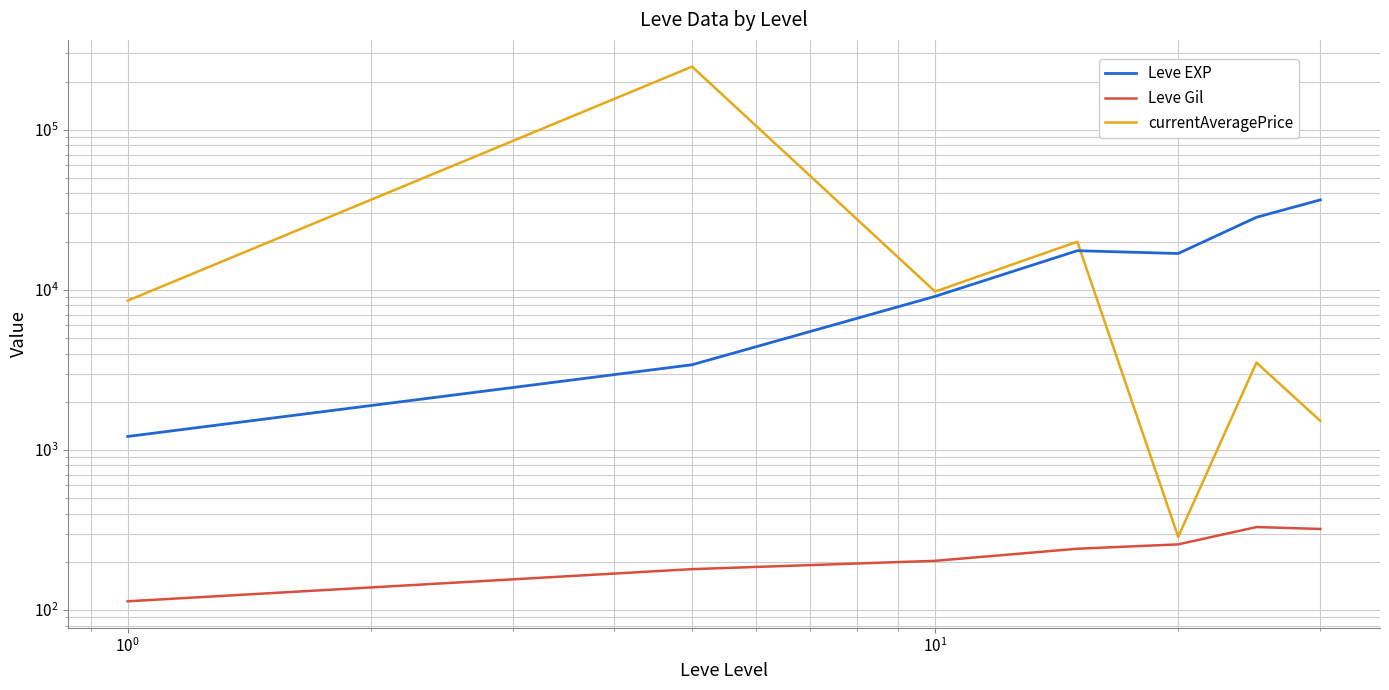

True or false: Leve Gil and Leve EXP intersect in this chart.

False